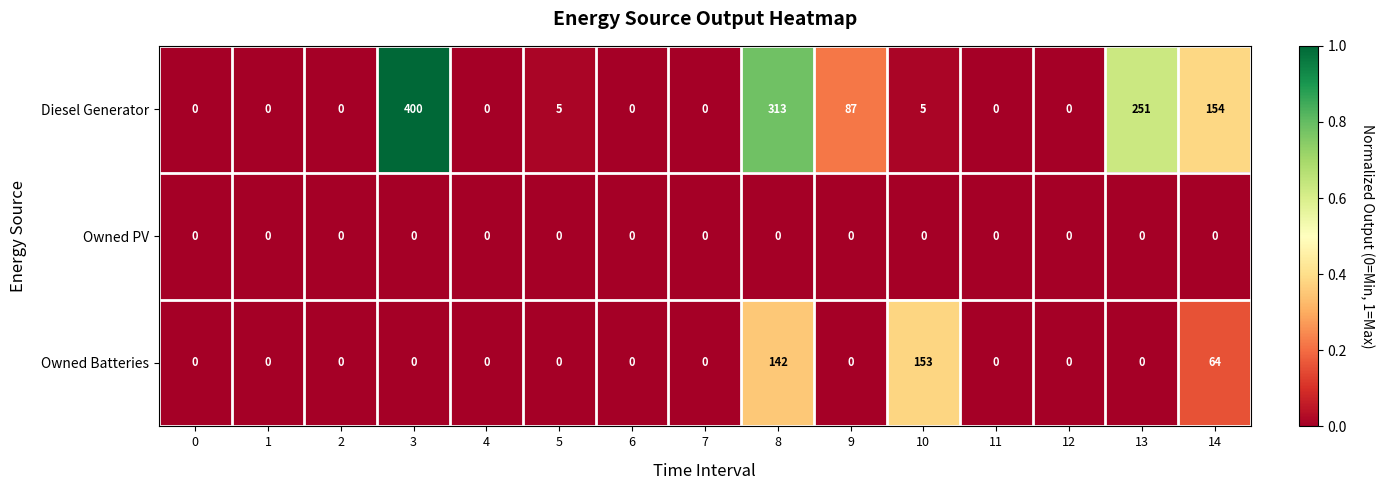

At which label is Owned Batteries closest to 76?

14